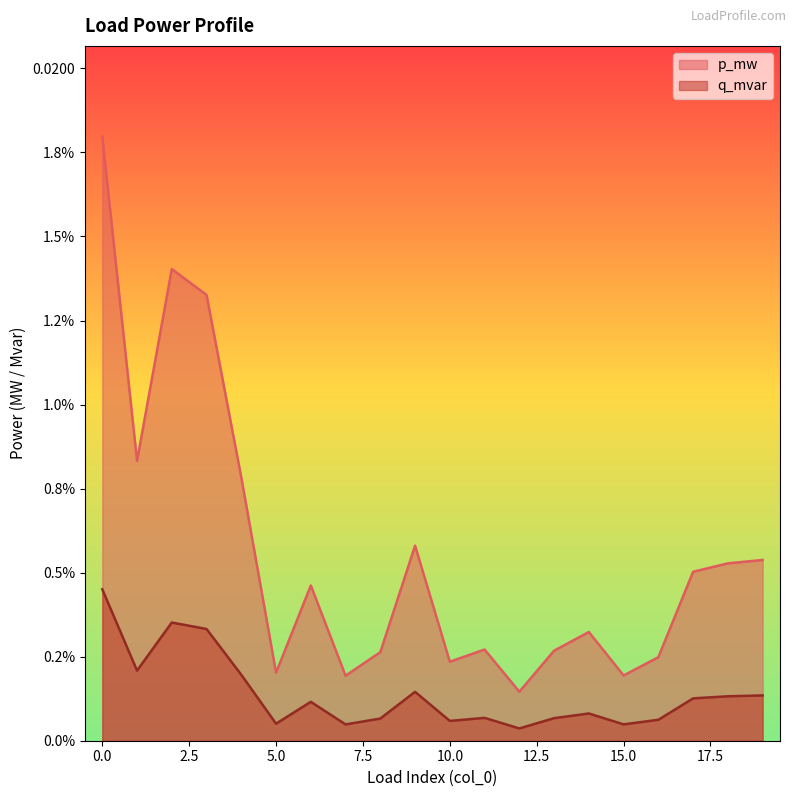

The value of q_mvar at 12 is 0.0. True or false?

True